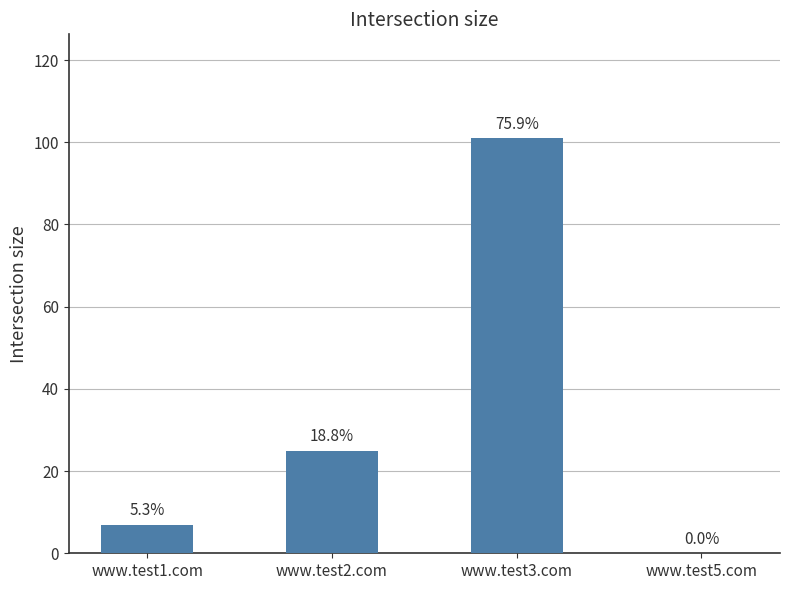

What is the change in value from www.test2.com to www.test3.com?

+76